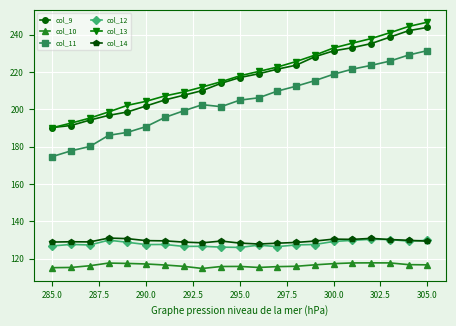

True or false: col_12 has more than 0 interior local peaks.

True